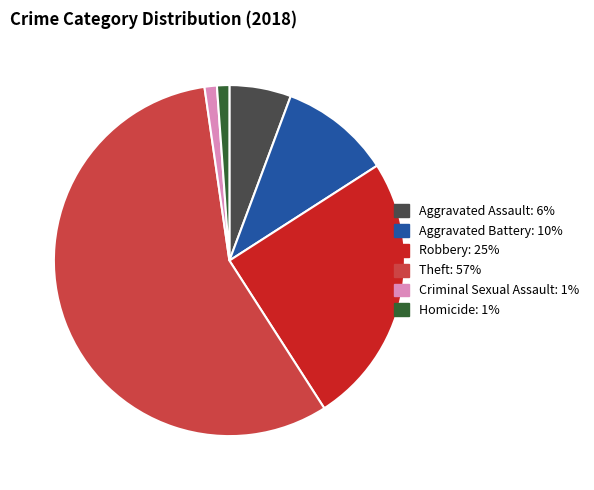

Which slice is the largest?

Theft